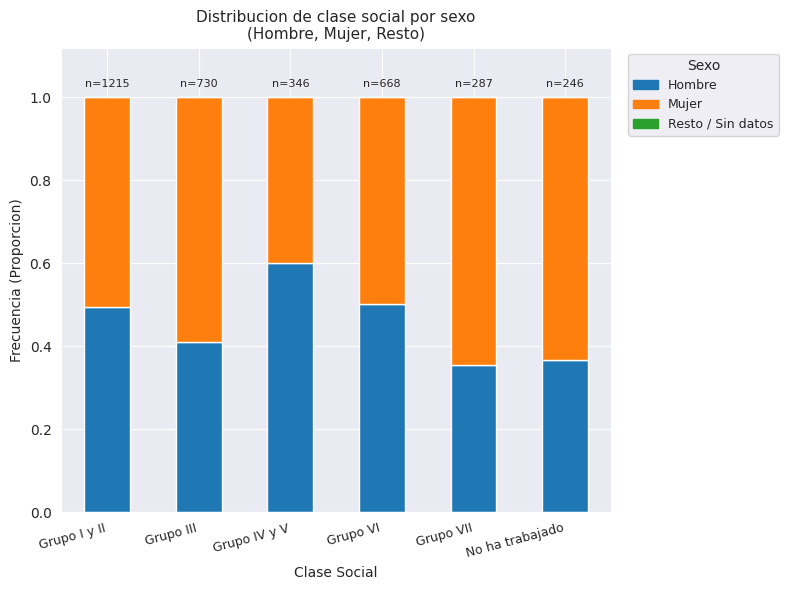

Count the Hombre values in the range 0 to 1.

6